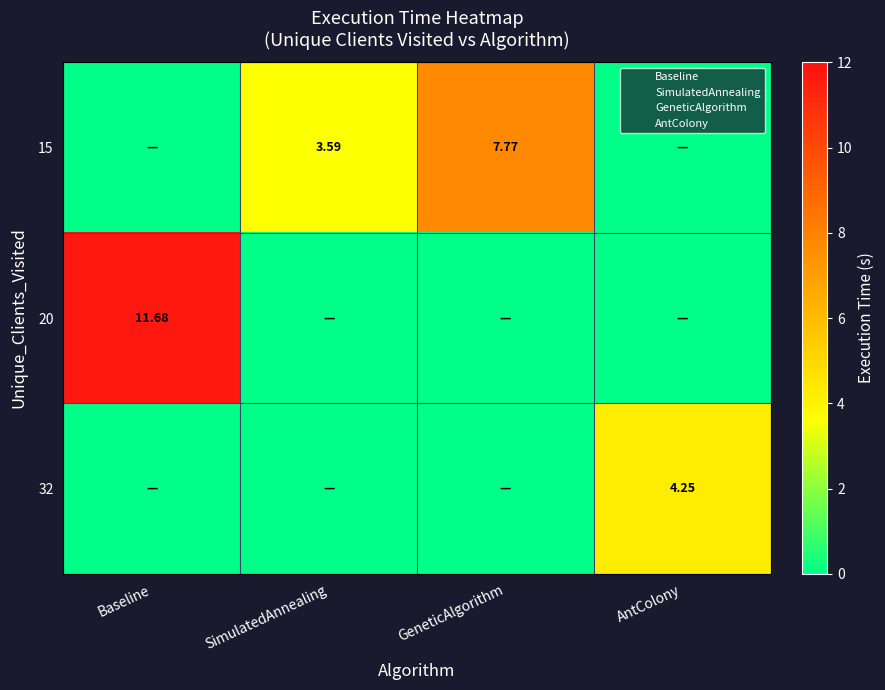

At which label is 20 closest to 5?

SimulatedAnnealing